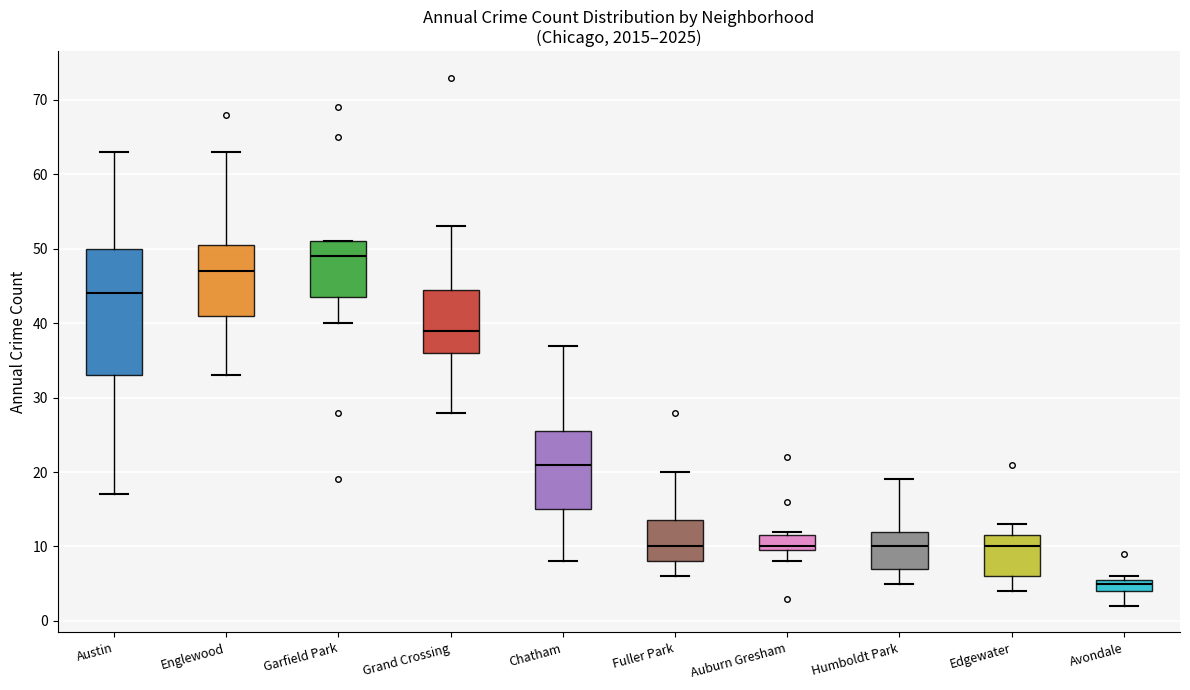

Reading left to right, read every box against the y-axis: the position of its median line, the range the box covers, and the ends of its whiskers. The values are not printed on the chart, so give them approximately, as read against the axis.

Austin: median 44, box 33 to 50, whiskers 17 to 63
Englewood: median 47, box 41 to 51, whiskers 33 to 63
Garfield Park: median 49, box 44 to 51, whiskers 40 to 51
Grand Crossing: median 39, box 36 to 45, whiskers 28 to 53
Chatham: median 21, box 15 to 26, whiskers 8 to 37
Fuller Park: median 10, box 8 to 14, whiskers 6 to 20
Auburn Gresham: median 10 (just above the box's lower edge), box 10 to 12, whiskers 8 to 12 (just above the box's upper edge)
Humboldt Park: median 10, box 7 to 12, whiskers 5 to 19
Edgewater: median 10, box 6 to 12, whiskers 4 to 13
Avondale: median 5, box 4 to 6, whiskers 2 to 6 (just above the box's upper edge)